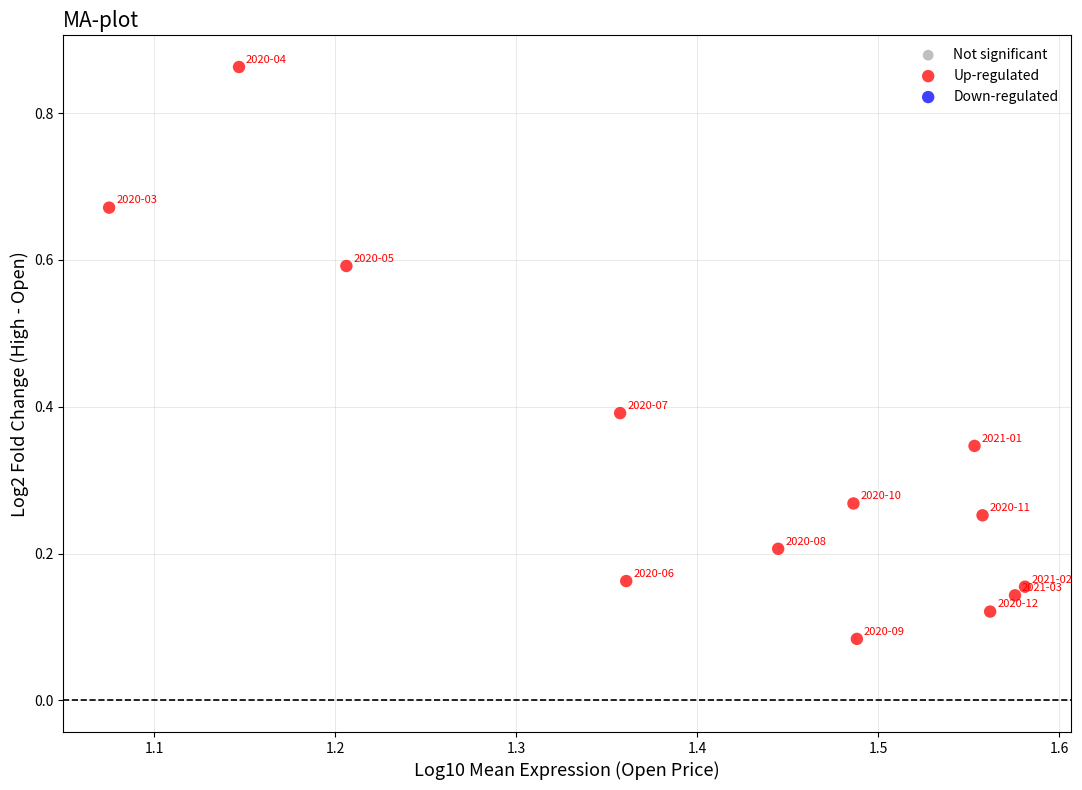

What is the range of Y values (max minus min)?

0.8